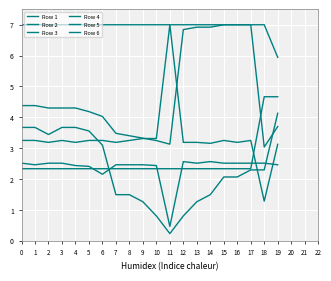

At how many categories does at least one series exceed 6?

19